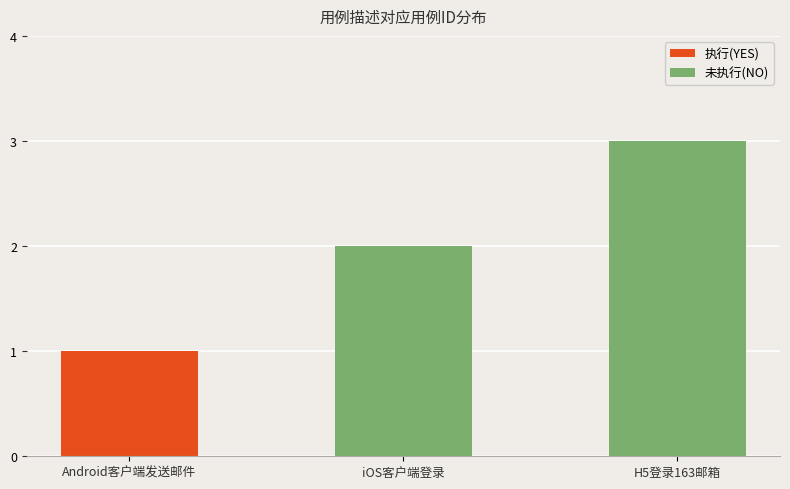

The 未执行(NO) series shows 2 at iOS客户端登录. True or false?

True